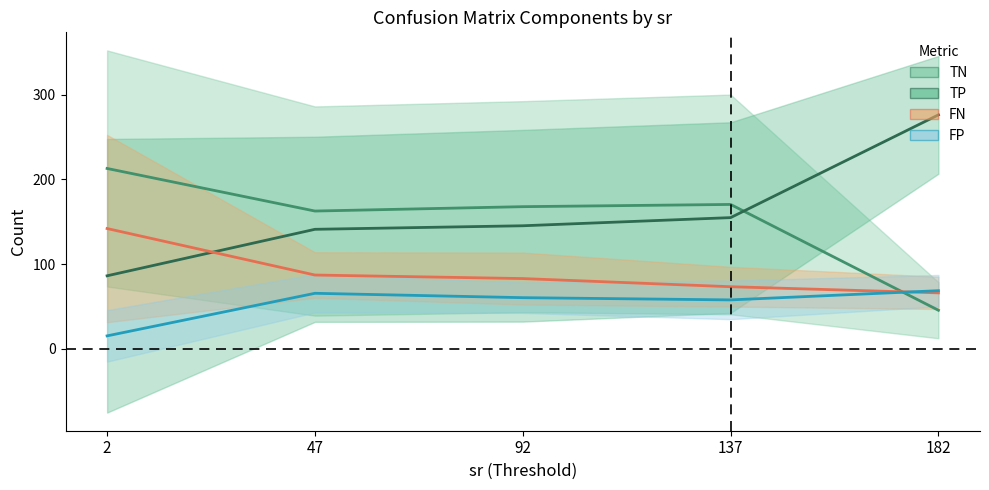

After their last crossing, which series has the higher values: FP or FN?

FP